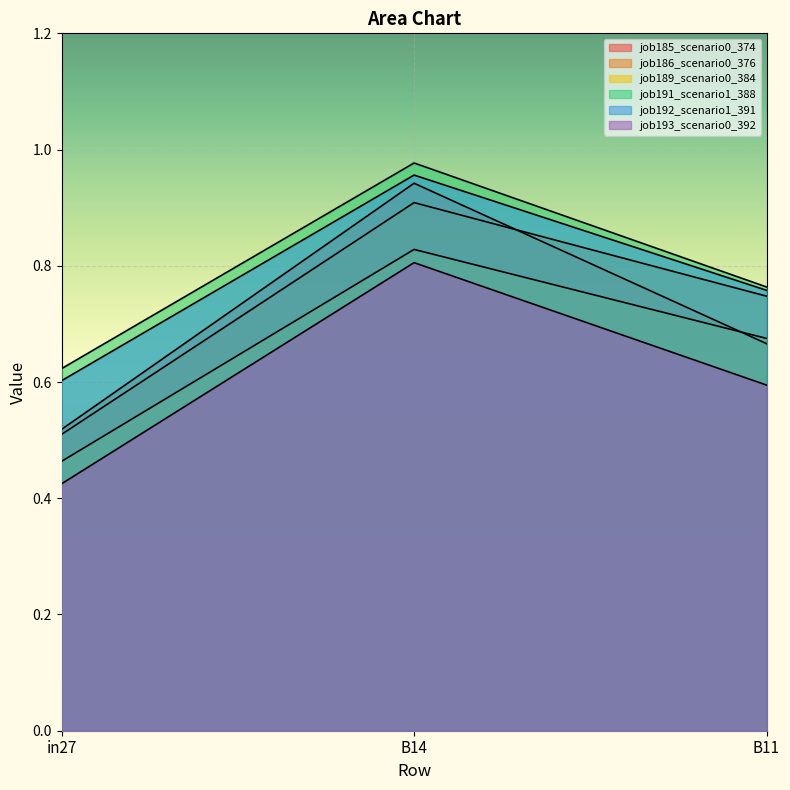

Where is job191_scenario1_388 nearest to the value 0?

in27